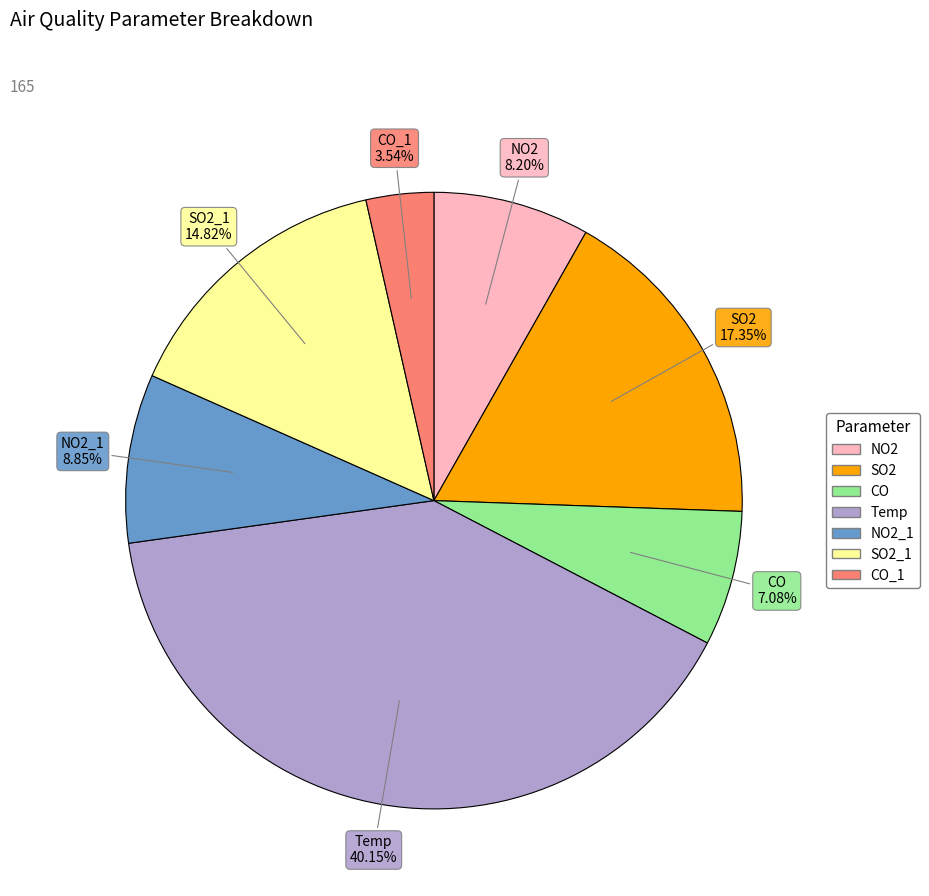

What is the smallest slice in the pie chart?

CO_1